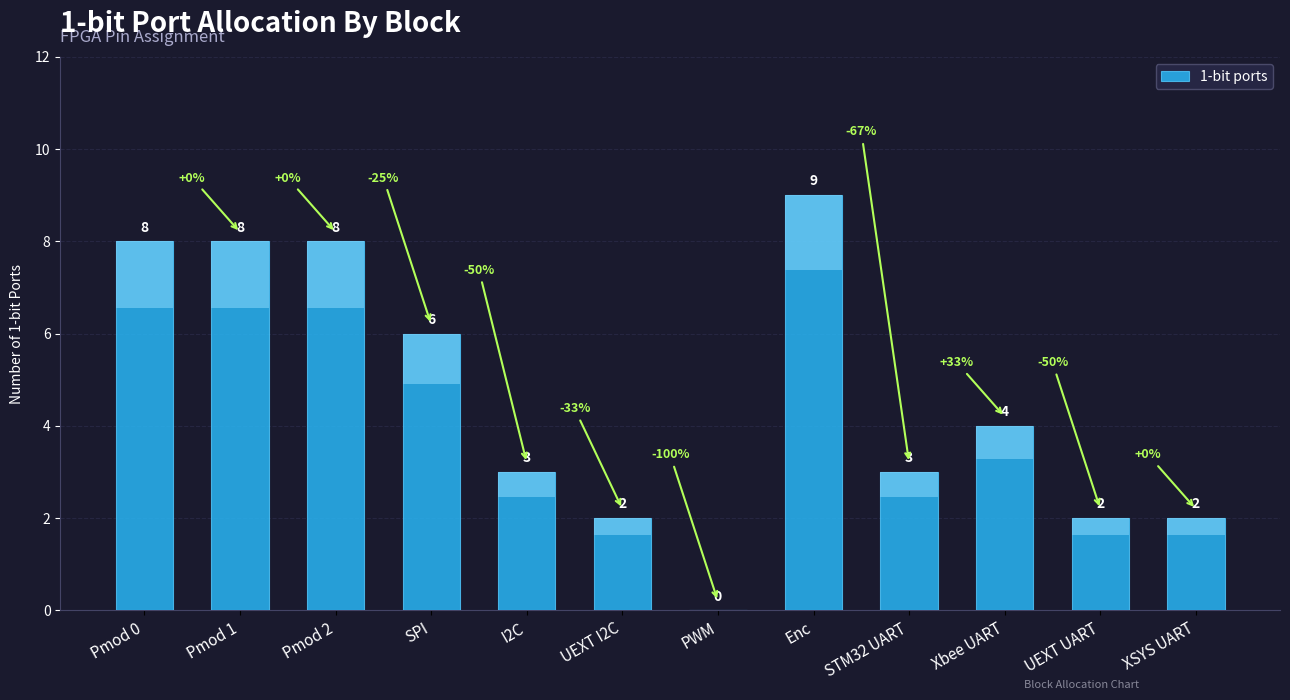

Does the chart contain any negative values?

No